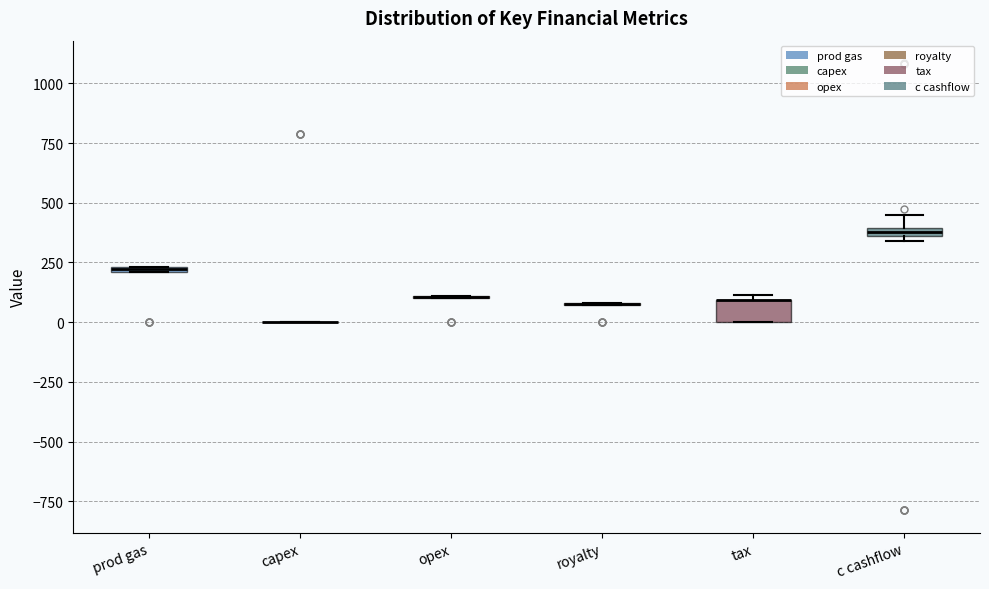

Which box is the tallest, from its lower edge to its upper edge?

tax